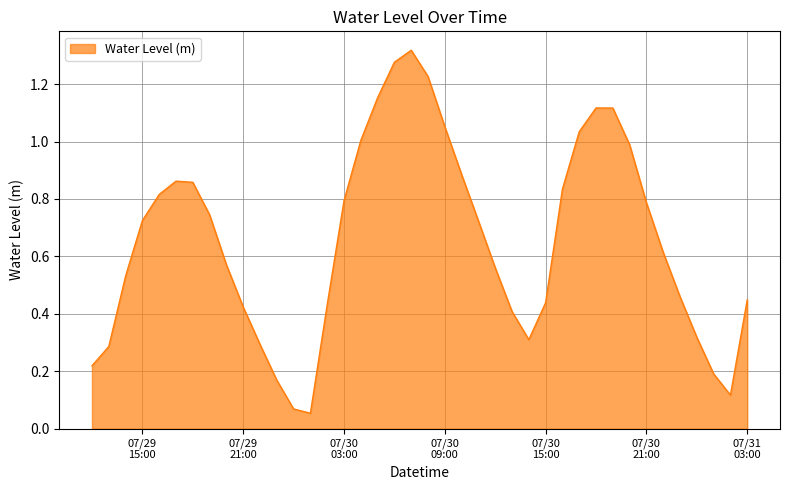

Does the chart display data point markers on the line(s)?

No